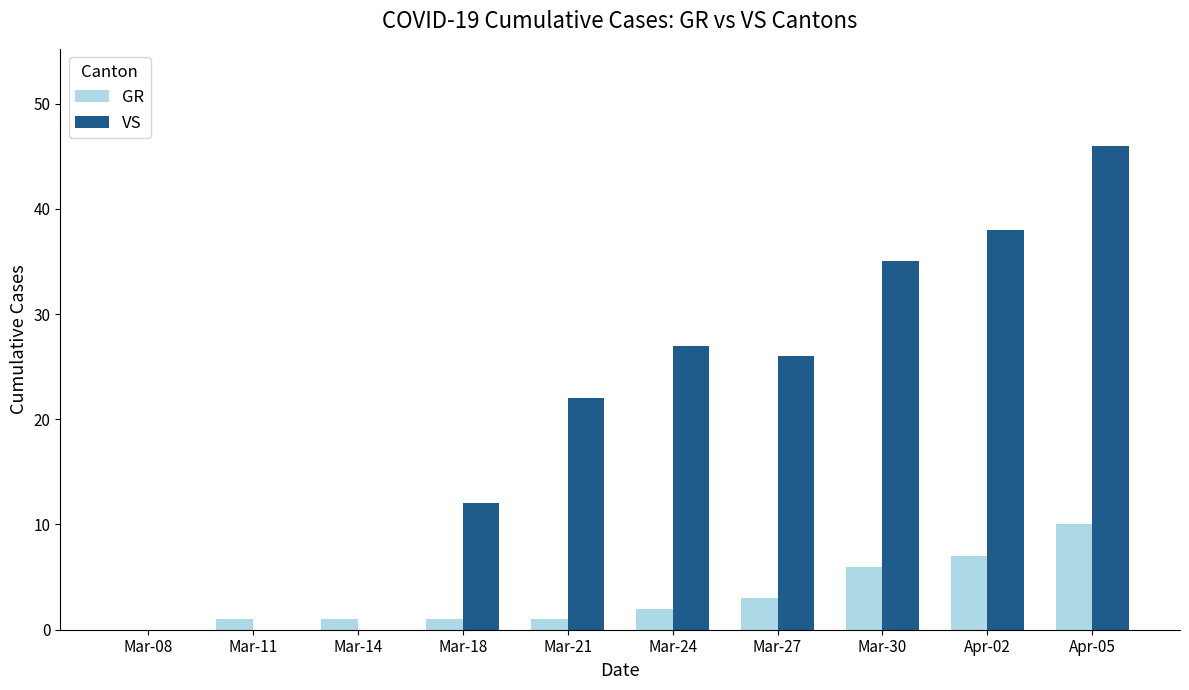

How many data points does each series have?

10